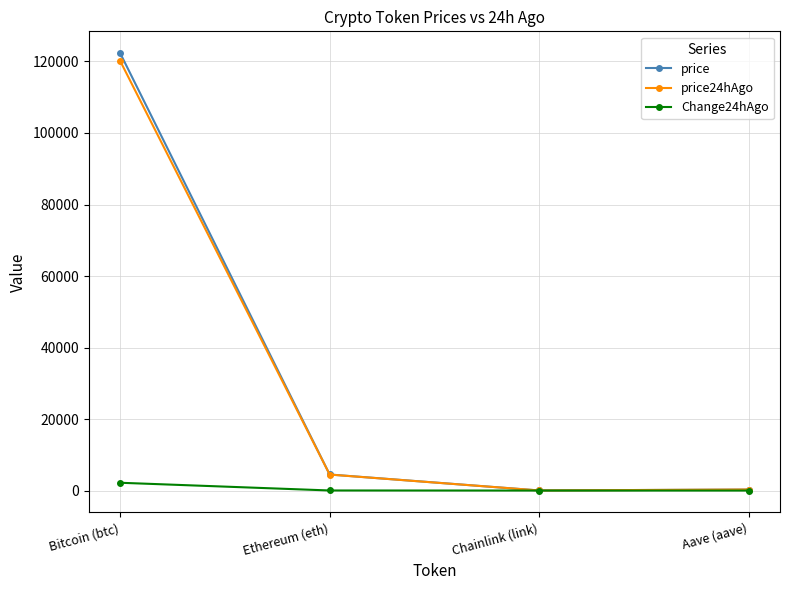

Which series changed the most between Bitcoin (btc) and Chainlink (link)?

price